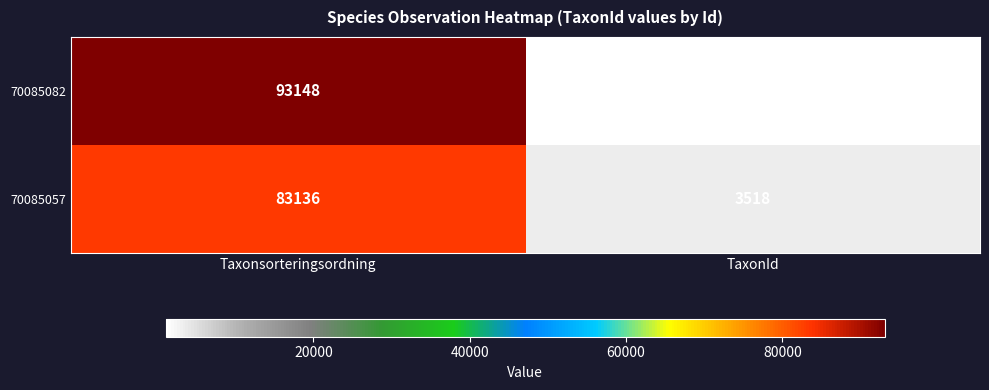

Which label corresponds to the smallest value in the chart?

TaxonId